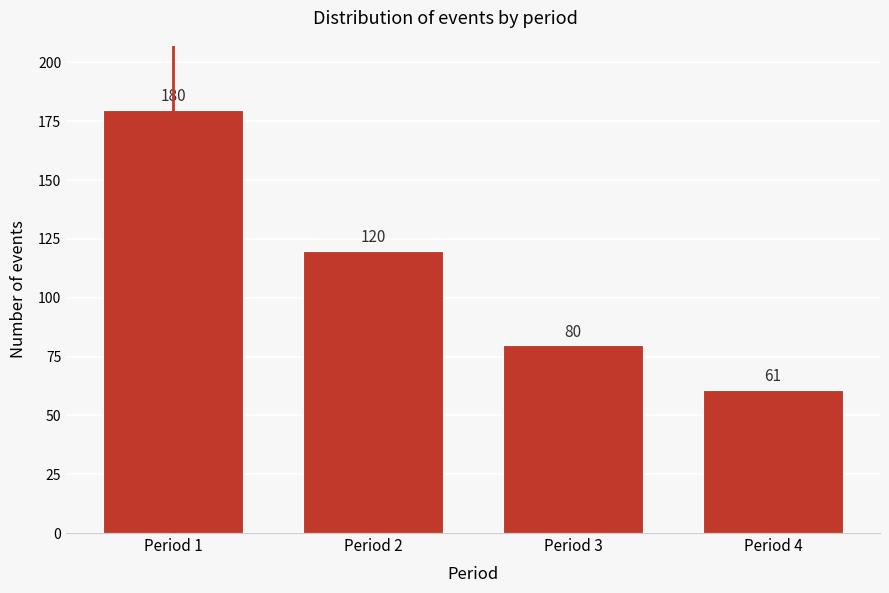

Reading left to right, list all the values displayed in this chart.

180	120	80	61